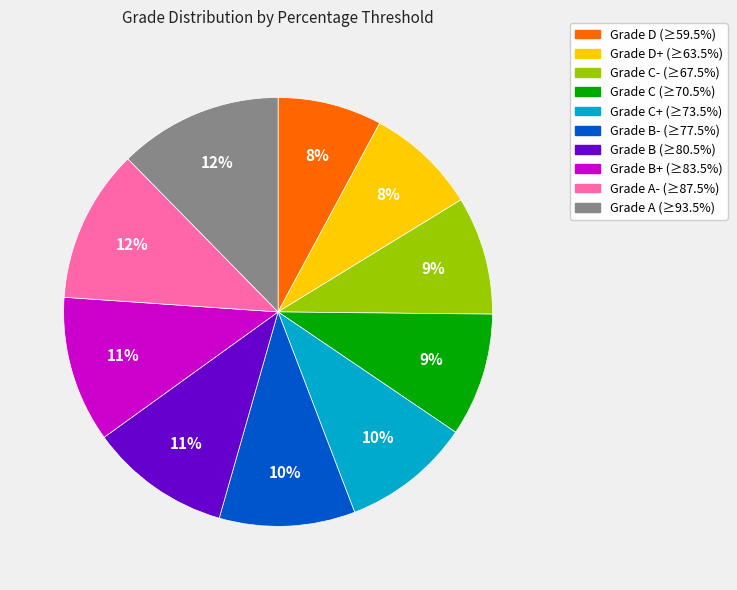

Is there any slice that represents more than half of the pie?

No